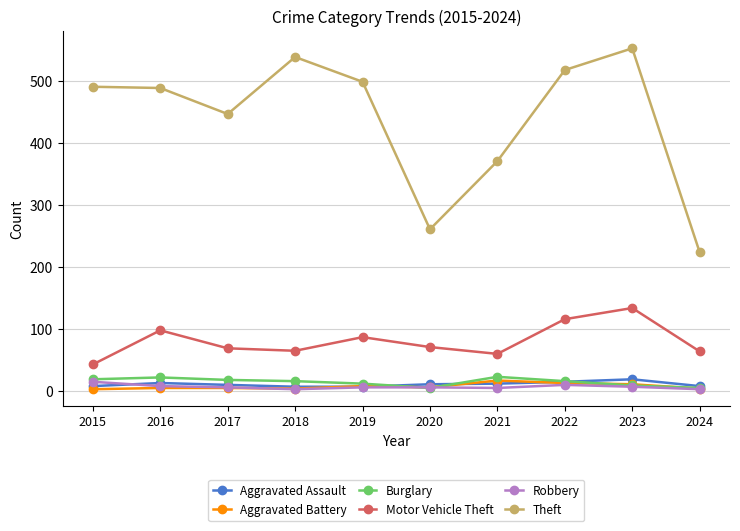

Which series has the largest total across all categories?

Theft